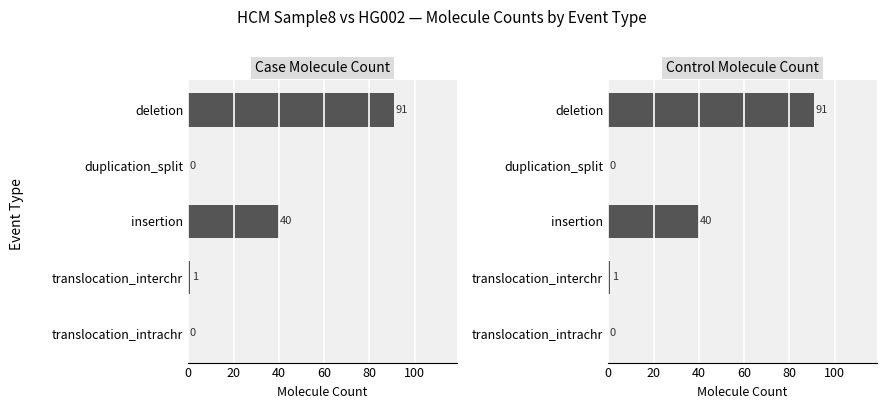

Which series changed the most between duplication_split and translocation_interchr?

Case Molecule Count